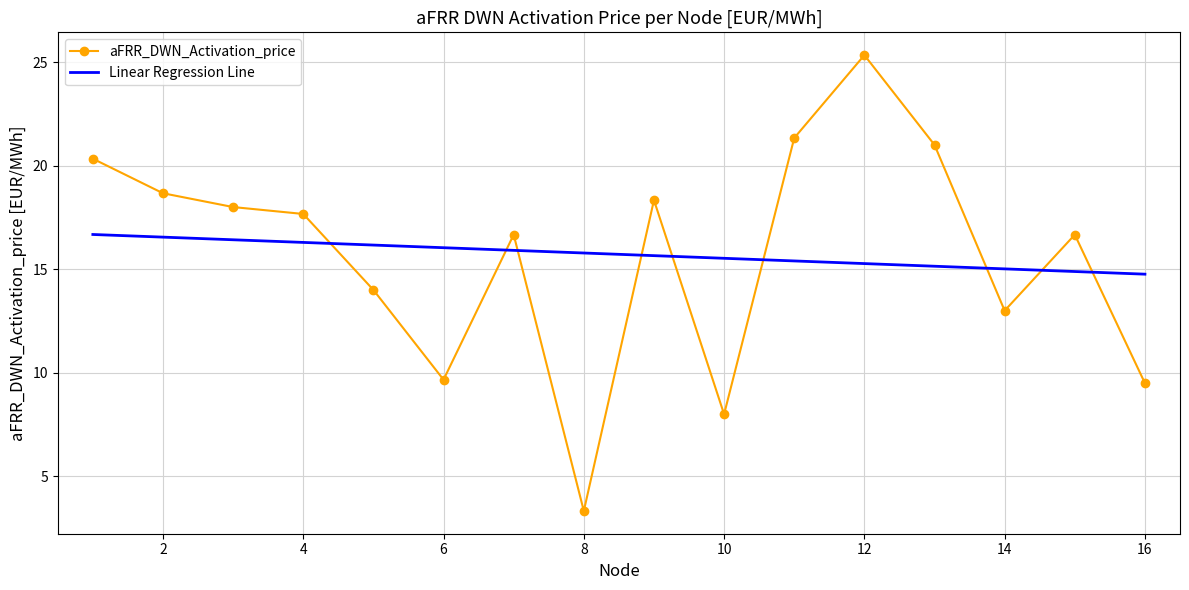

True or false: Linear Regression Line and aFRR_DWN_Activation_price intersect in this chart.

True